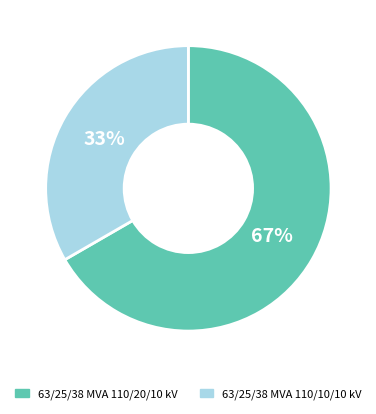

What percentage is the 63/25/38 MVA 110/20/10 kV slice, to the nearest percent?

67%